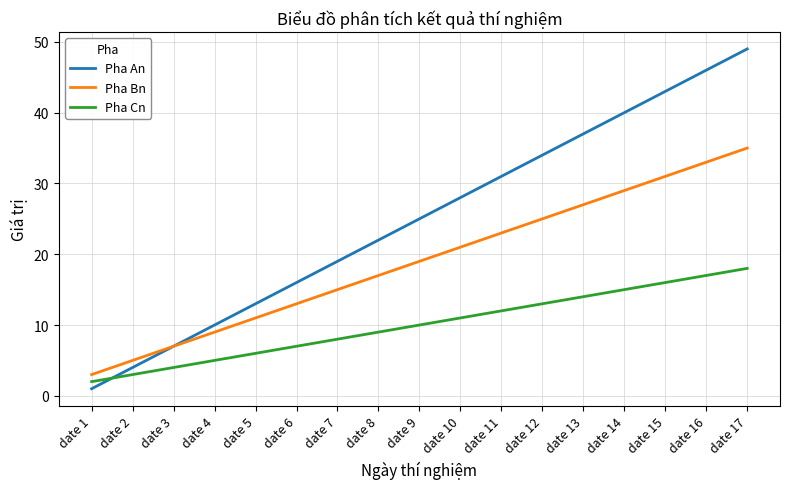

Which series ends up on top after the final intersection of Pha An and Pha Cn?

Pha An